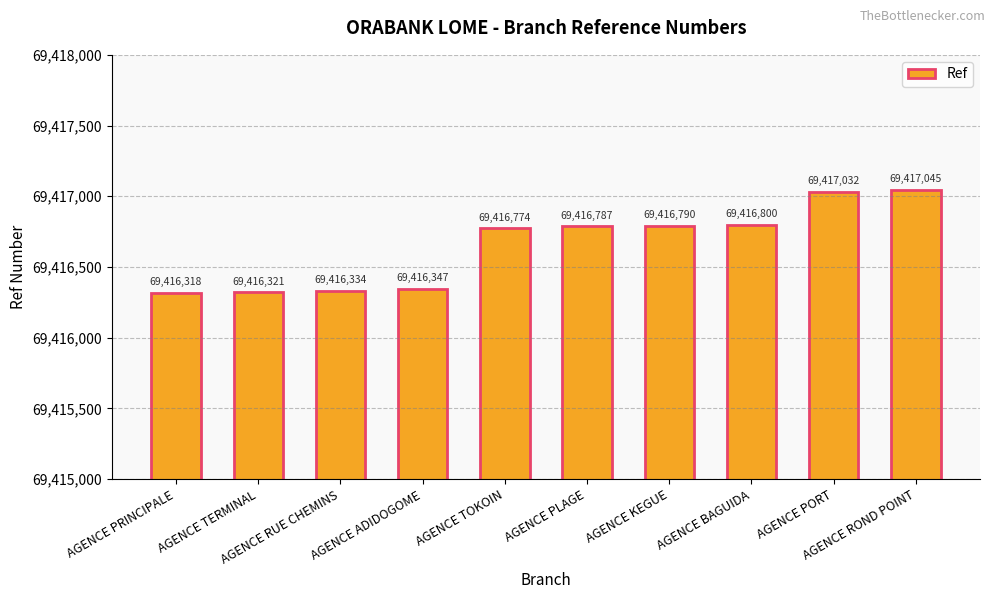

Does the chart contain stacked bars?

No